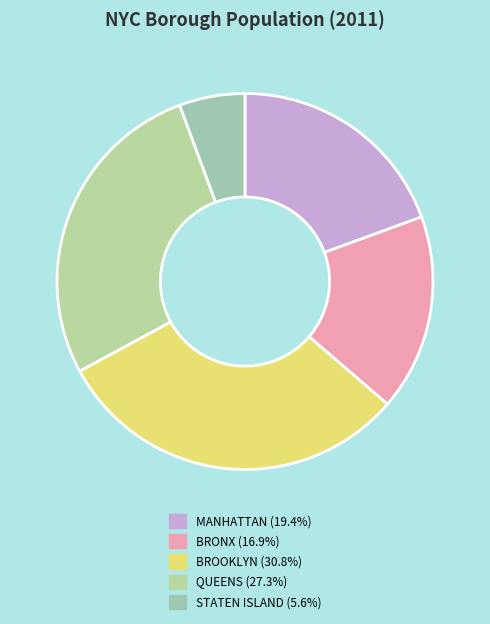

To the nearest percent, what is the average slice percentage?

20%